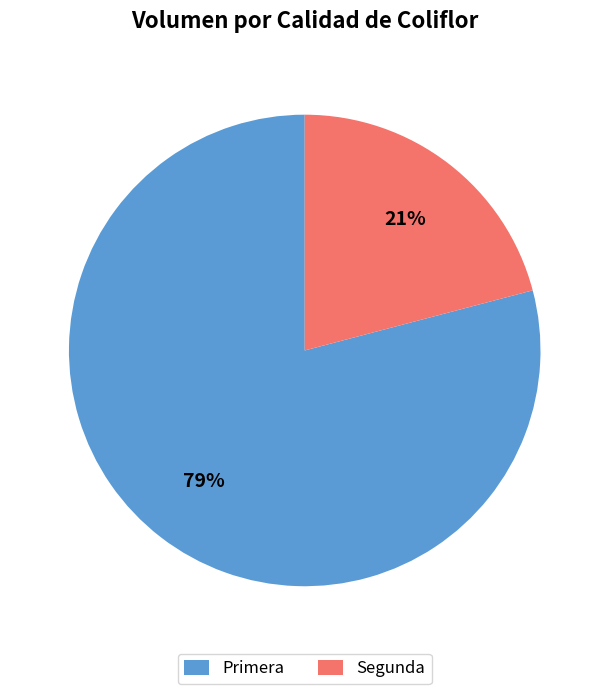

Do Primera and Segunda together represent more than half of the pie?

Yes